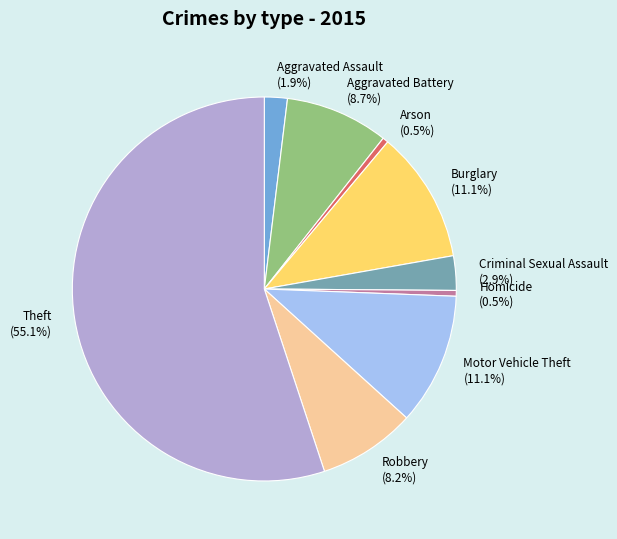

Between Arson (0.5%) and Burglary (11.1%), which is larger?

Burglary (11.1%)